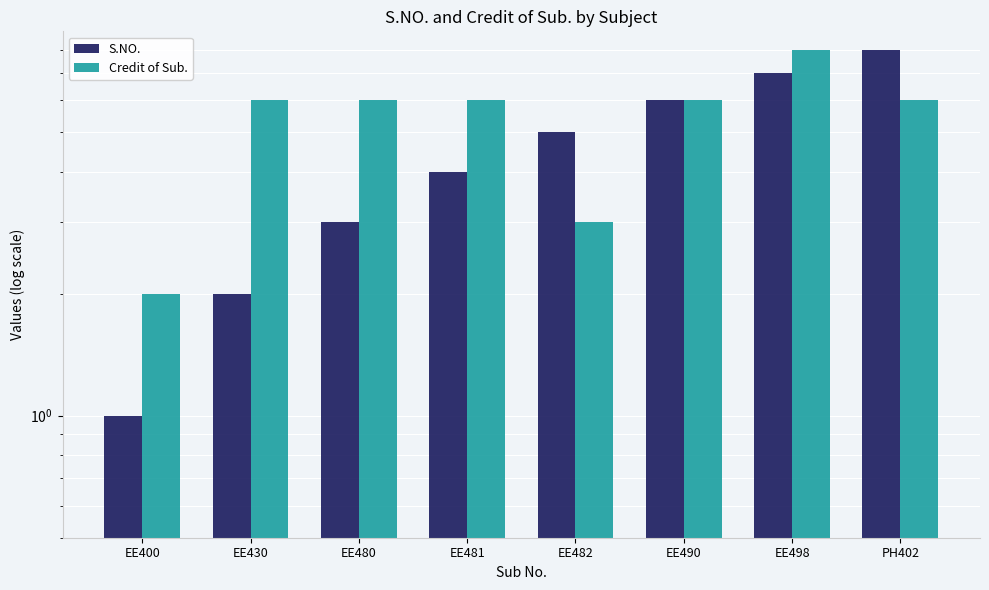

Rank the series by their average value, from lowest to highest.

S.NO., Credit of Sub.